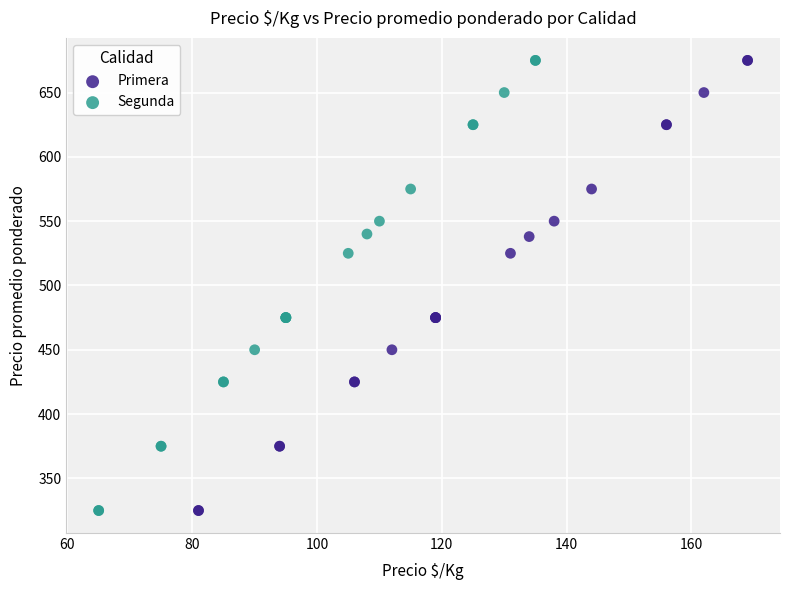

What are all the series names shown in the legend?

Primera, Segunda